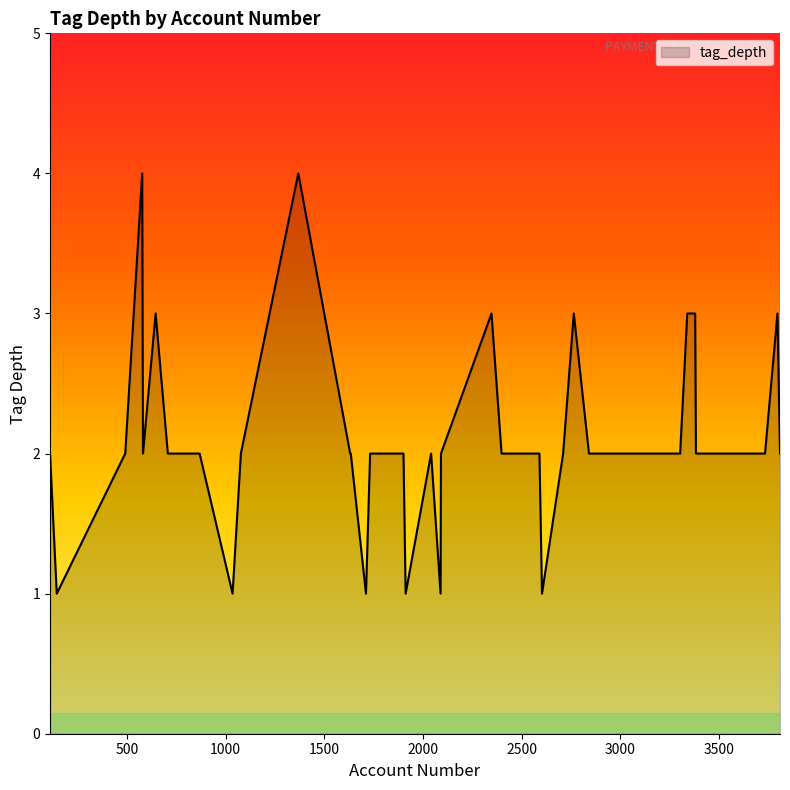

What is the greatest value displayed?

4